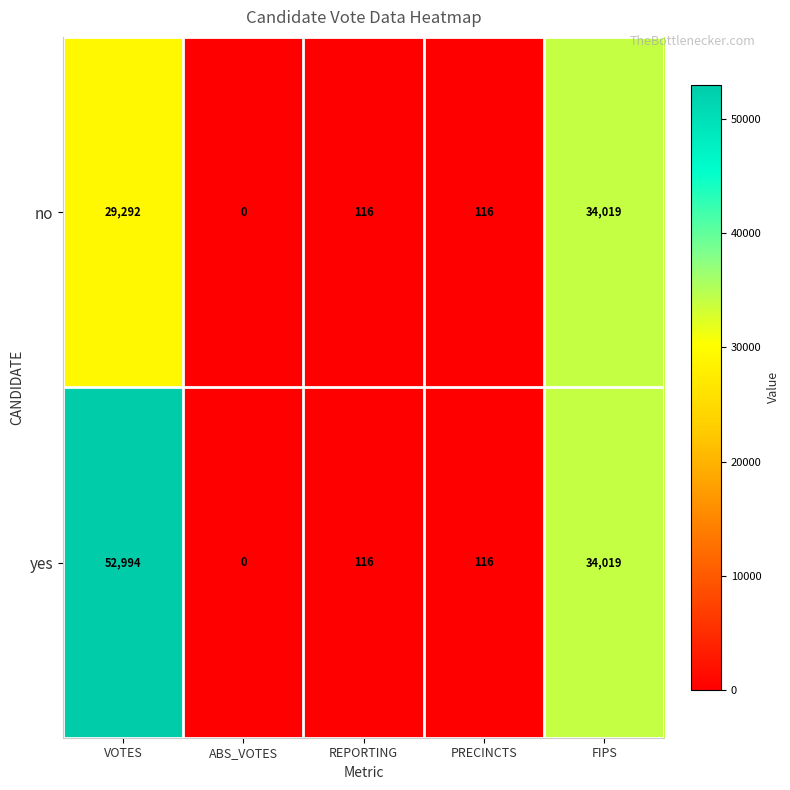

Reading left to right, list all the values displayed in this chart.

no: 29292	0	116	116	34019
yes: 52994	0	116	116	34019